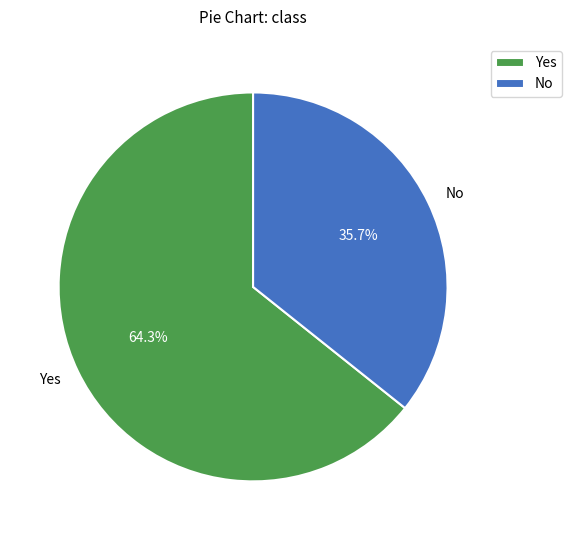

How many segments does this pie chart have?

2